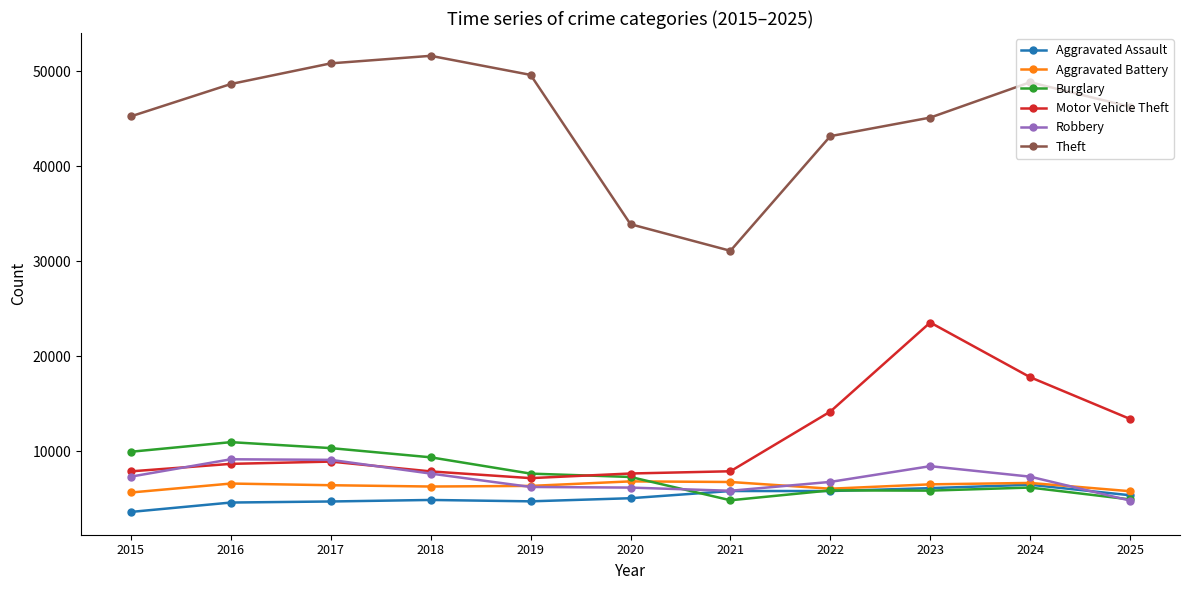

True or false: Theft and Burglary intersect in this chart.

False